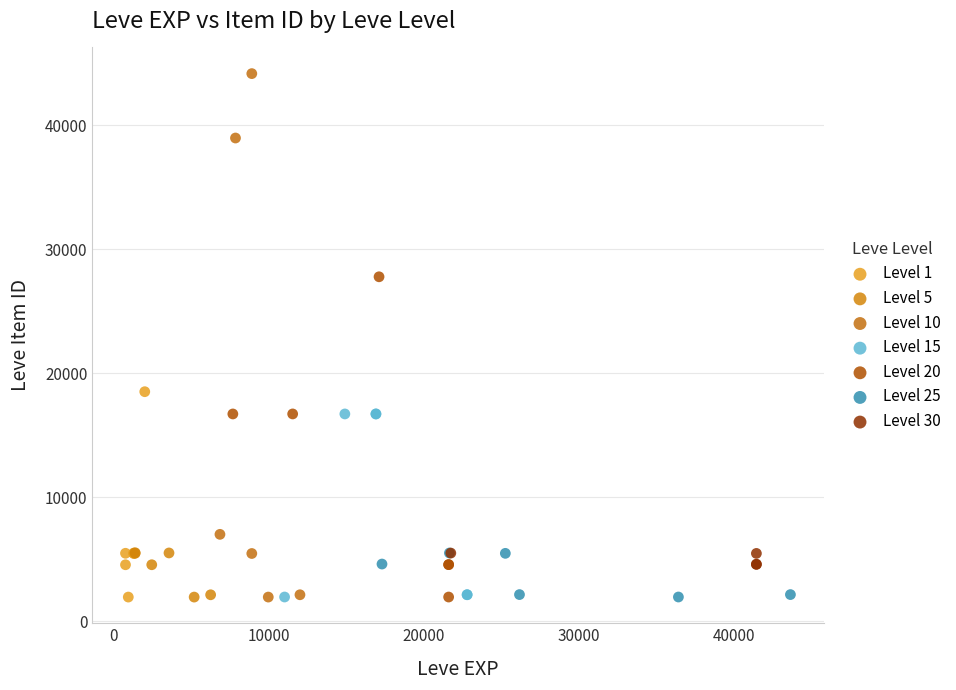

Which series reaches the maximum Y coordinate?

Level 10